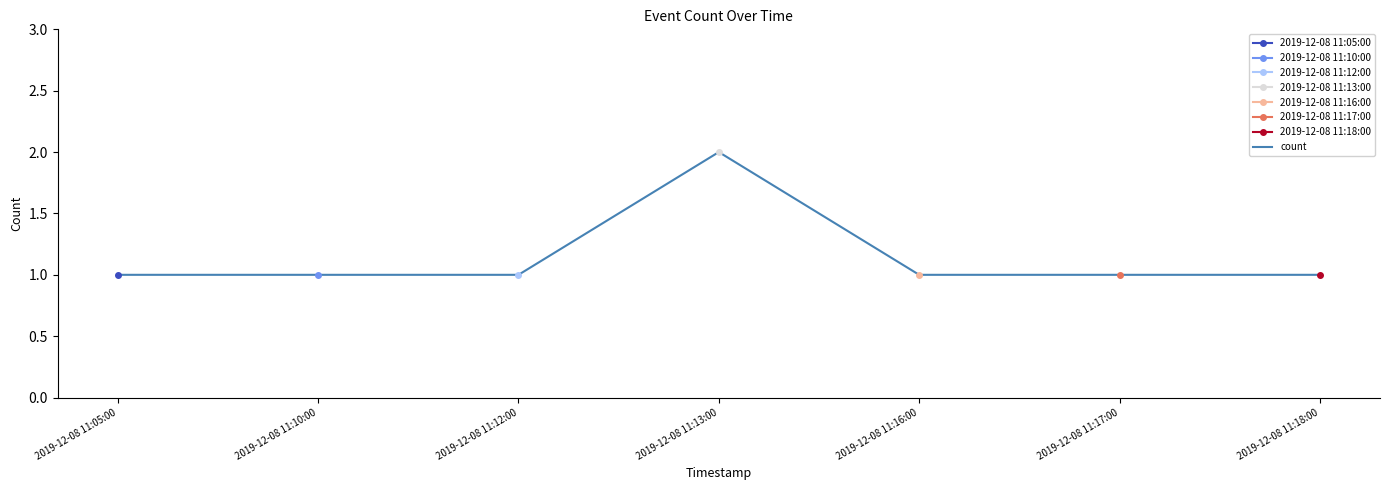

Reading left to right, extract all data points from this chart.

2019-12-08 11:05:00=1	2019-12-08 11:10:00=1	2019-12-08 11:12:00=1	2019-12-08 11:13:00=2	2019-12-08 11:16:00=1	2019-12-08 11:17:00=1	2019-12-08 11:18:00=1